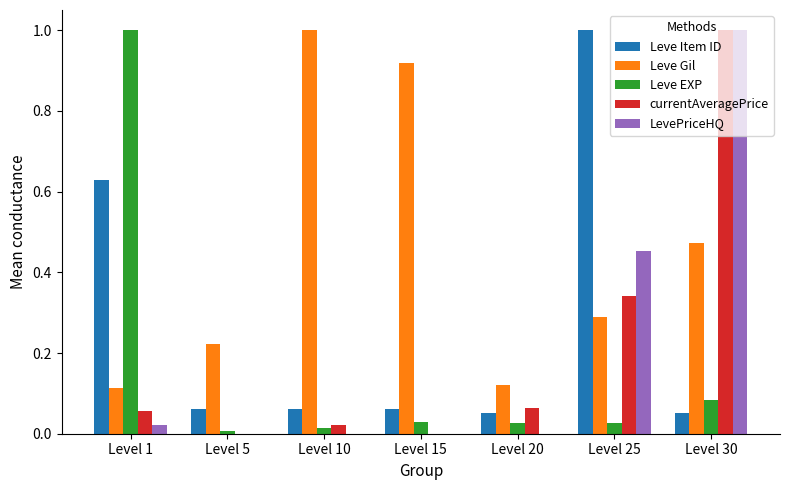

Are the bars horizontal?

No